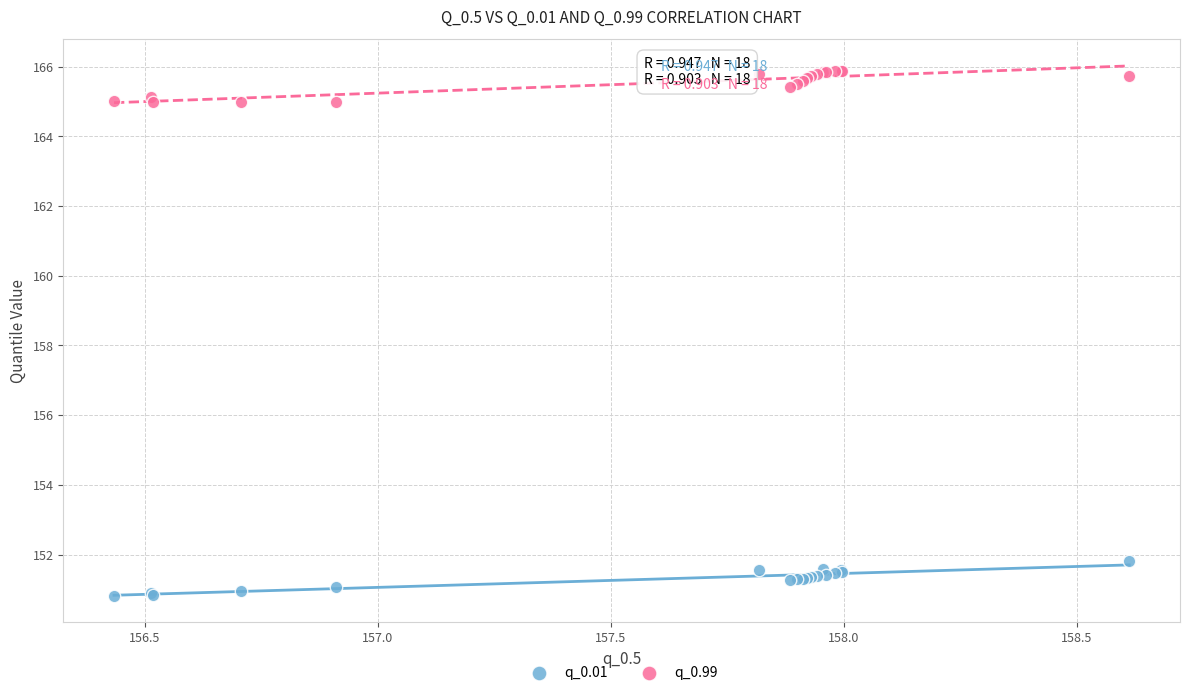

What are all the series names shown in the legend?

q_0.01, q_0.99